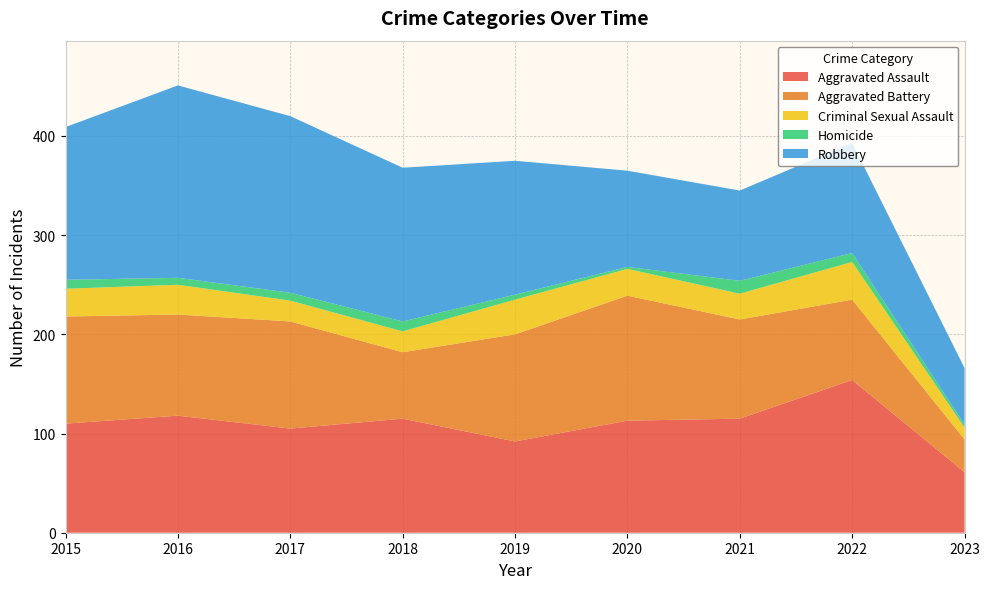

Reading right to left, extract all data points from this chart.

Aggravated Assault: 61	154	115	113	92	115	105	118	110
Aggravated Battery: 33	81	100	126	108	67	108	102	108
Criminal Sexual Assault: 12	38	26	27	35	21	21	30	28
Homicide: 3	9	13	2	5	10	8	7	9
Robbery: 57	111	91	97	135	155	178	194	154